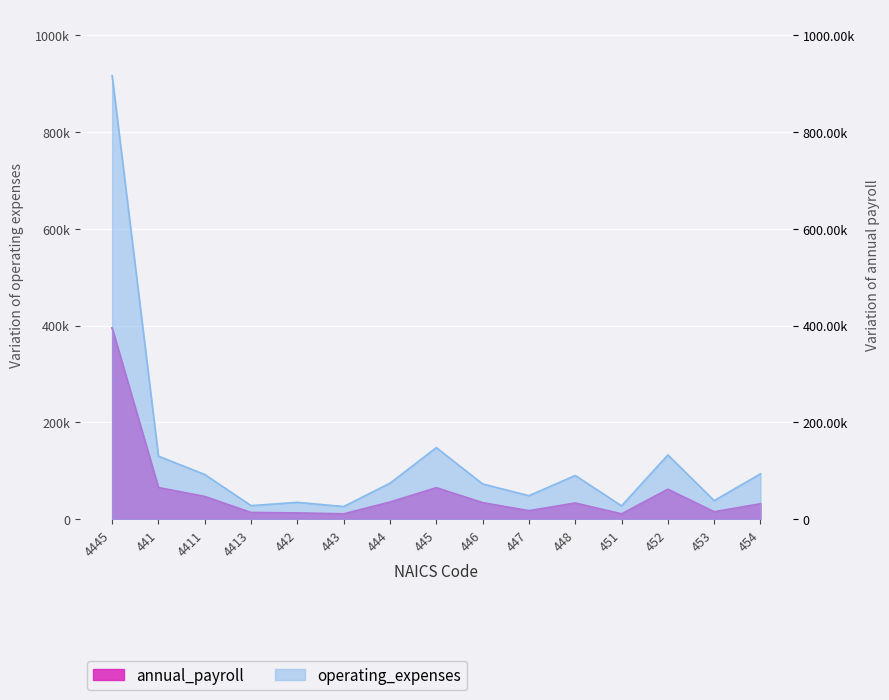

What is the label of the 3rd point from the right?

452